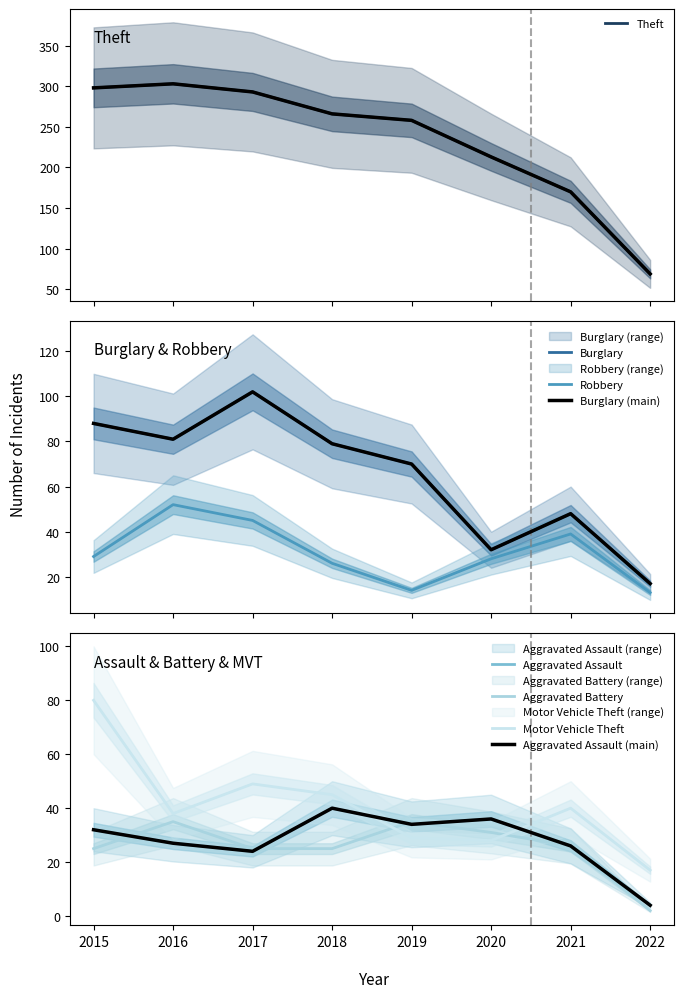

Where does the Robbery series first go above 29?

2016